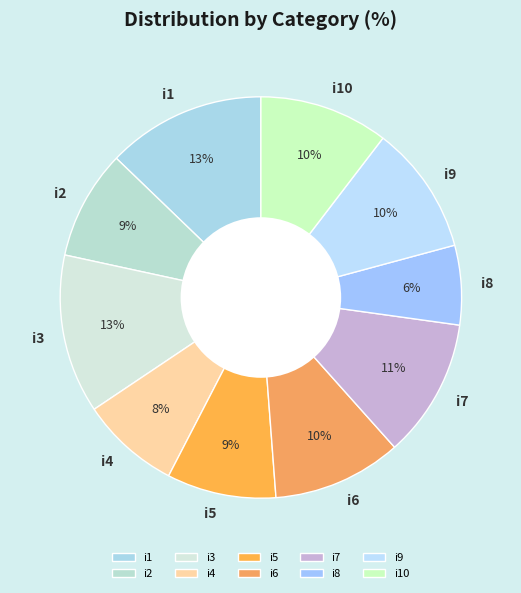

Is i1 the majority of the pie?

No